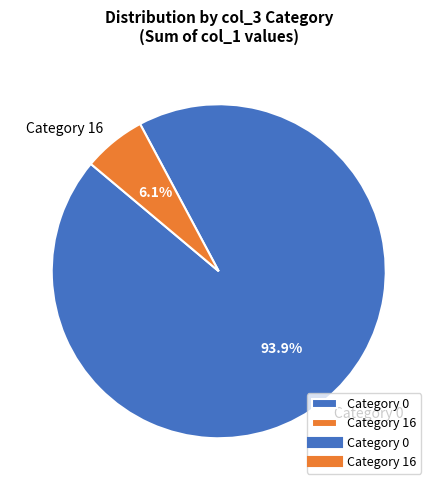

What is the majority slice?

Category 0